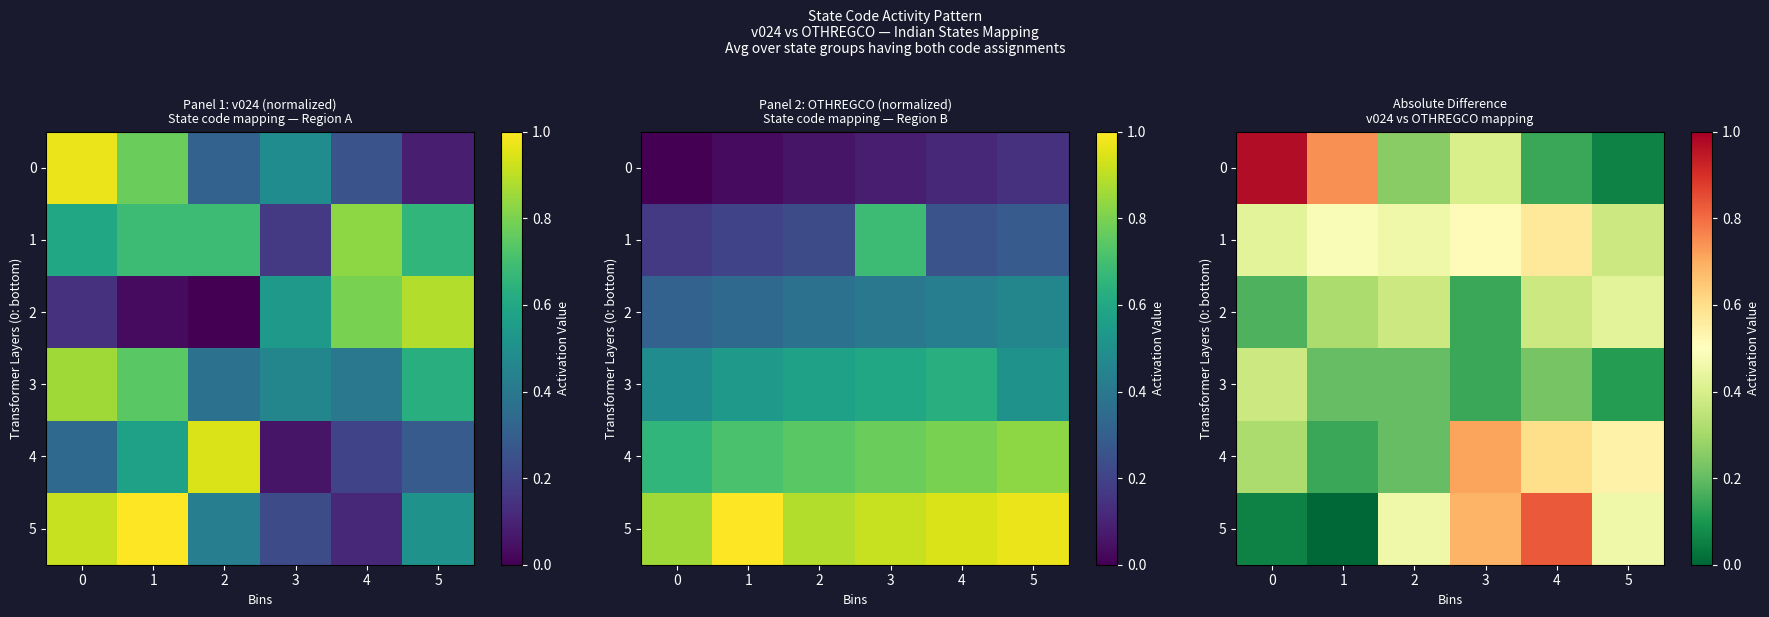

Between 2 and 3, which series saw the biggest shift?

4